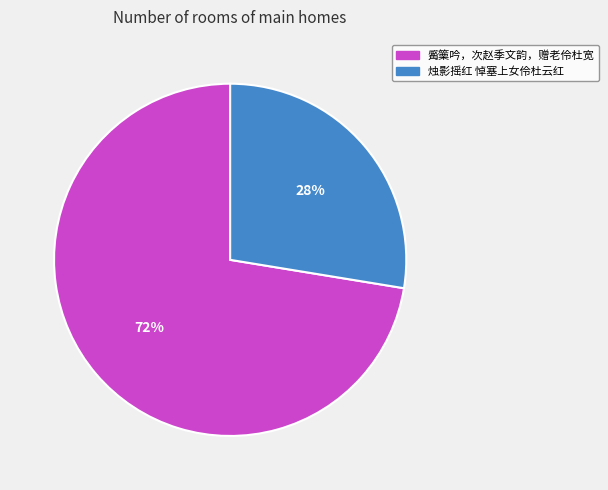

Which category accounts for the majority?

觱篥吟，次赵季文韵，赠老伶杜宽